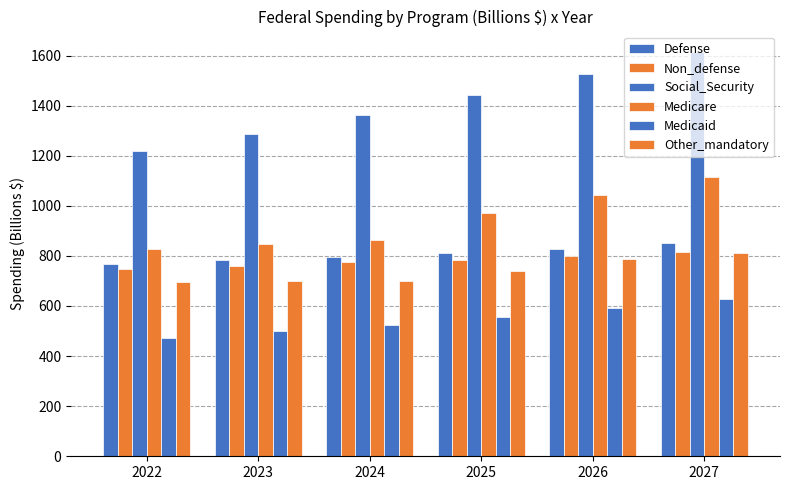

Rank the series by their maximum value, from highest to lowest.

Social_Security, Medicare, Defense, Non_defense, Other_mandatory, Medicaid